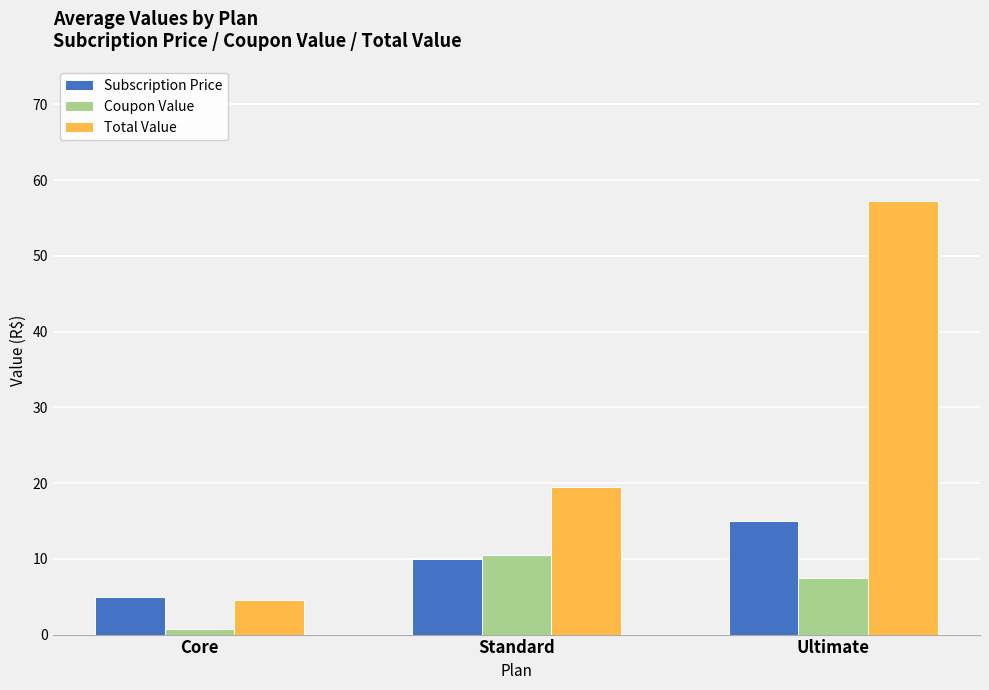

How many groups of bars are there?

3